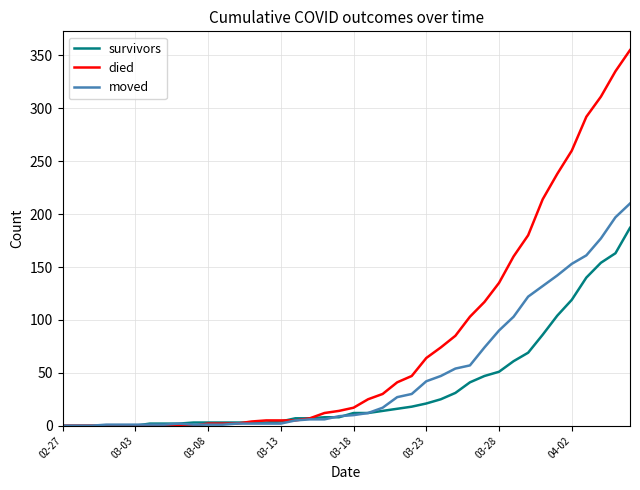

Which series has the largest total across all categories?

died